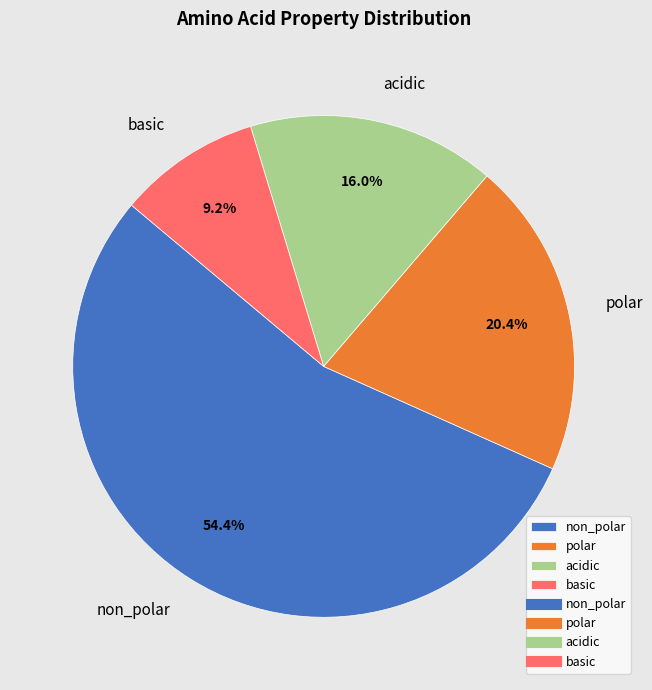

To the nearest percent, what percentage of the pie is polar?

20%